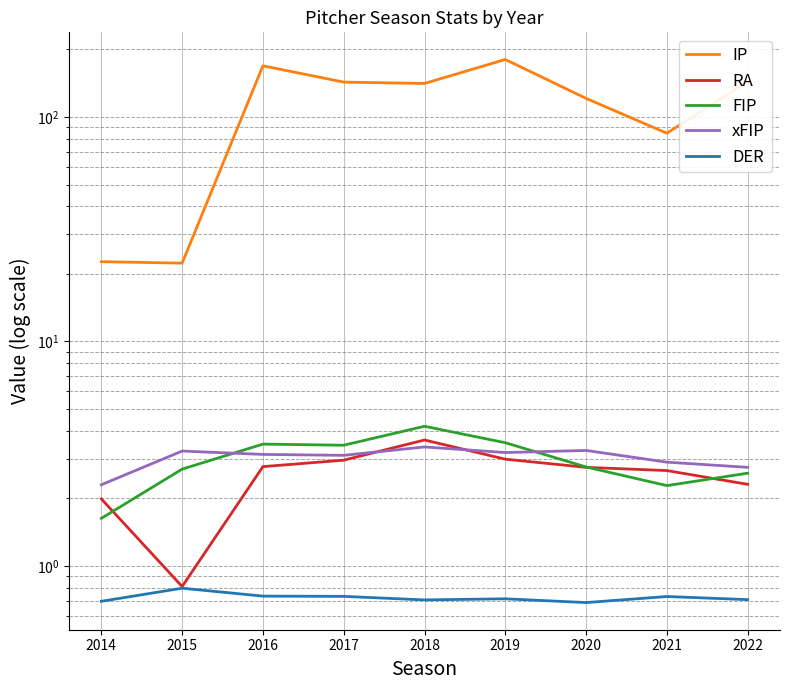

How many interior local peaks does the DER series have?

3